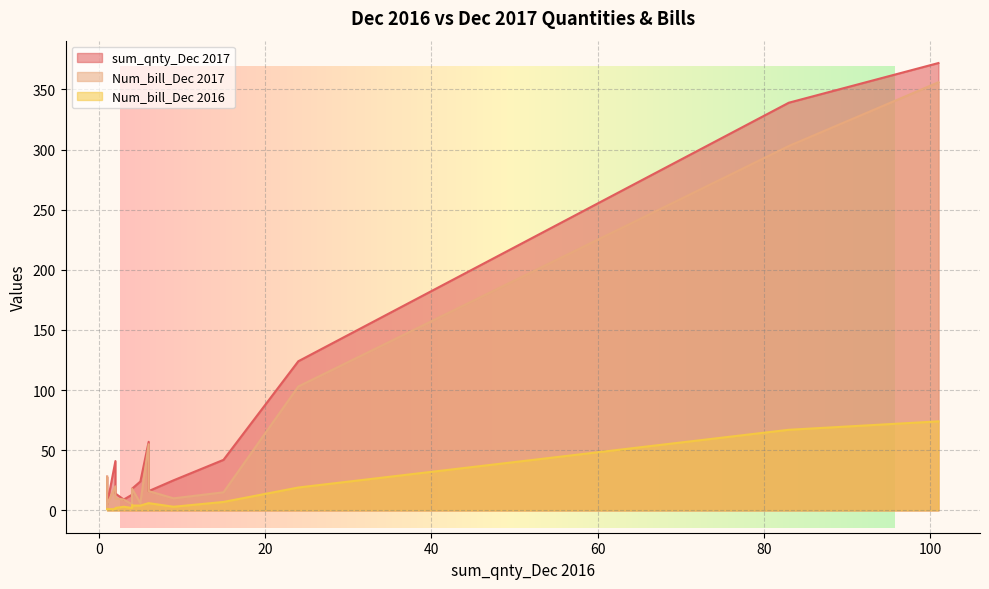

Reading left to right, extract all data points from this chart.

sum_qnty_Dec 2017: 28	25	41	20	57	14	6	124	5	24	18	17	339	15	372	13	9	42	25	16
Num_bill_Dec 2017: 28	25	20	20	55	10	2	103	5	6	18	7	303	6	356	5	9	15	10	16
Num_bill_Dec 2016: 1	1	1	1	6	2	1	19	1	4	4	3	67	4	74	2	3	7	3	6